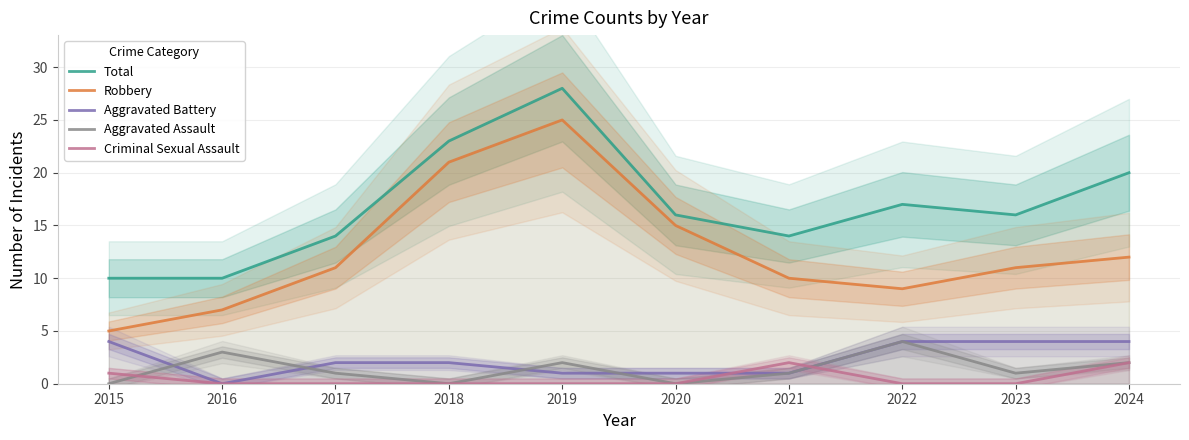

How many interior local peaks does the Robbery series have?

1